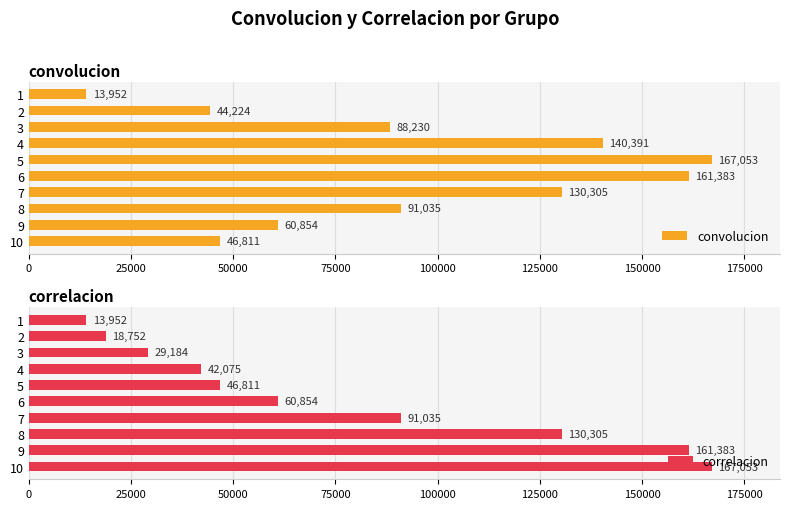

Where is convolucion nearest to the value 90502?

8